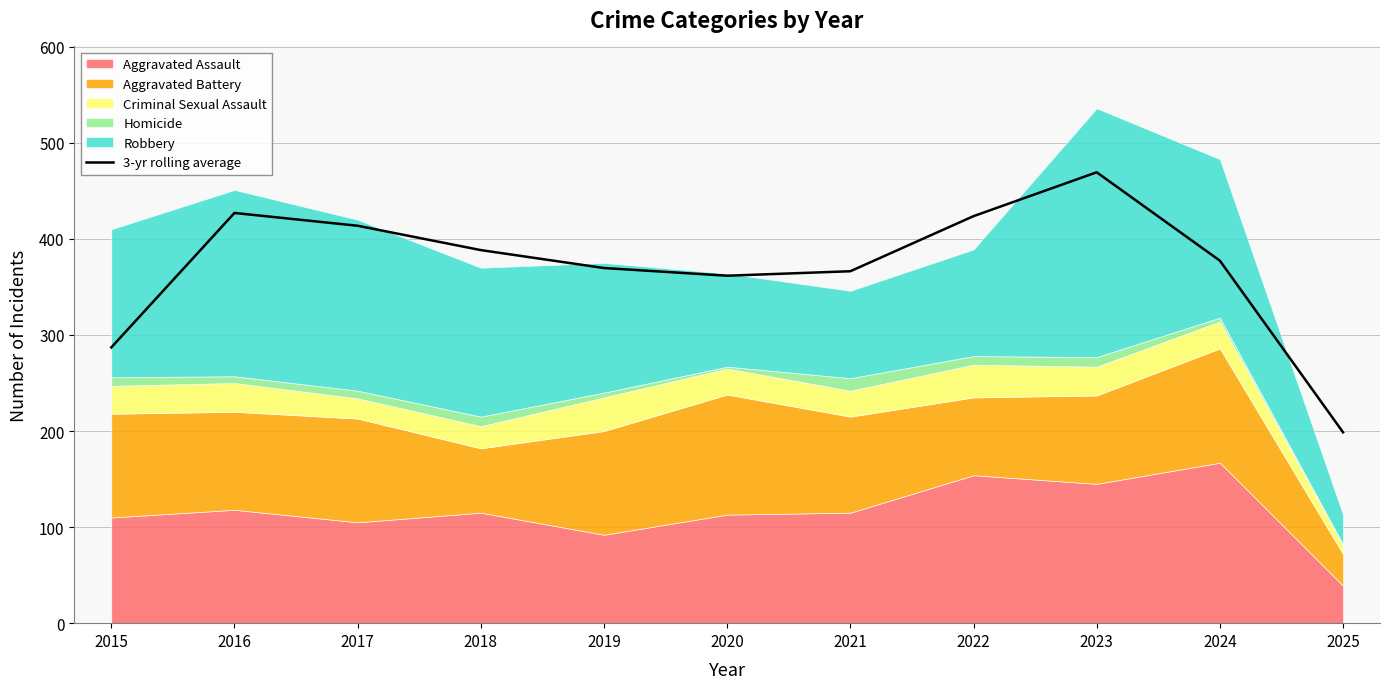

The value at 2018 is 388.3. True or false?

True